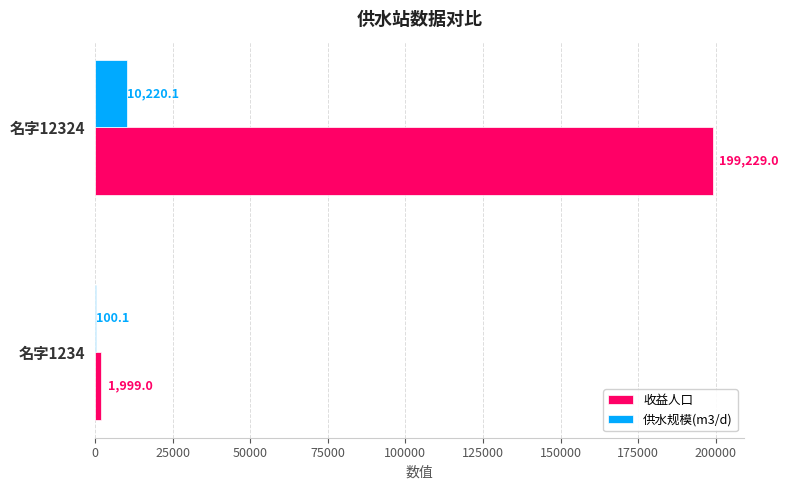

At which category is the sum across all series the highest?

名字12324